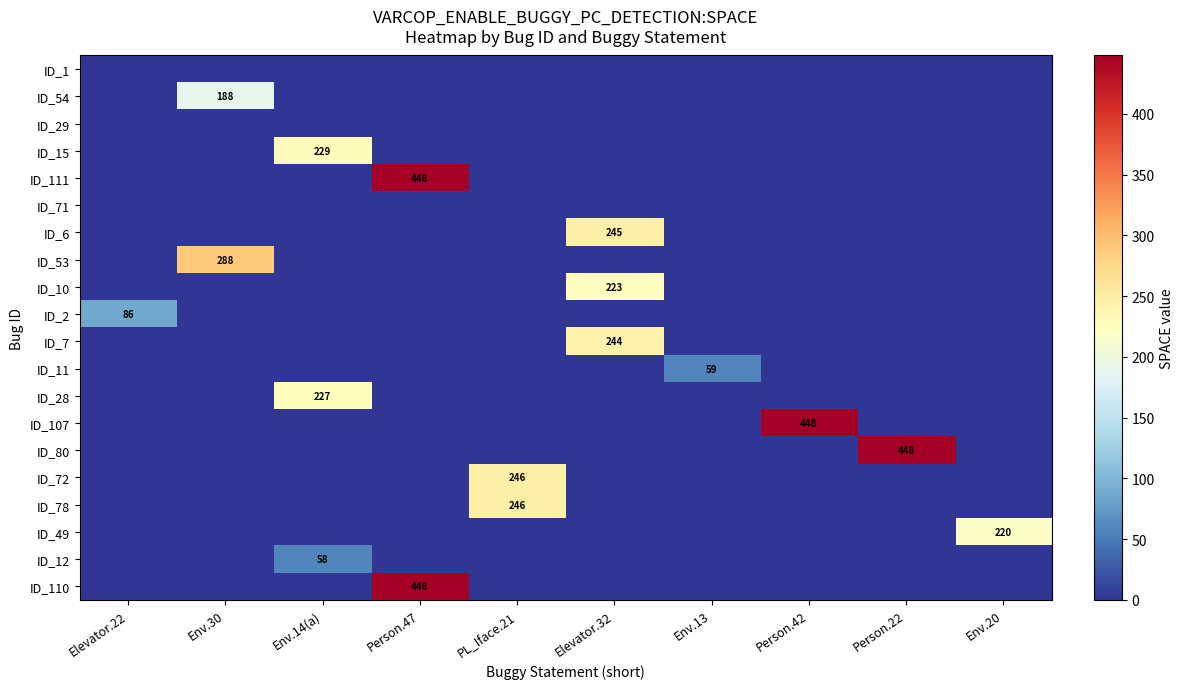

Is it true that ID_6 equals 67 at Elevator.32?

False